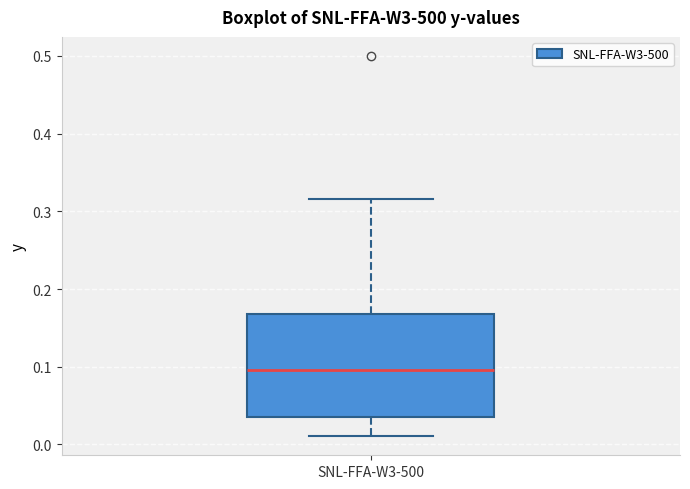

Transcribe this box plot: give where the median line is, the range the box spans, and where the two whiskers end, as read against the y-axis. The values are not printed on the chart, so give them approximately, as read against the axis.

median 0.10, box 0.04 to 0.17, whiskers 0.01 to 0.32